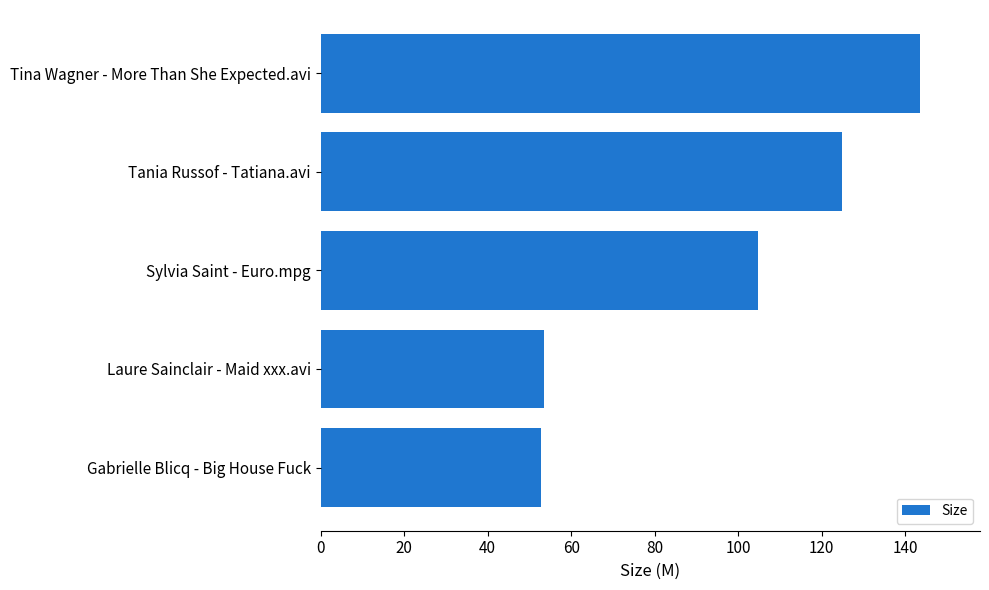

How many bars are there in total?

5